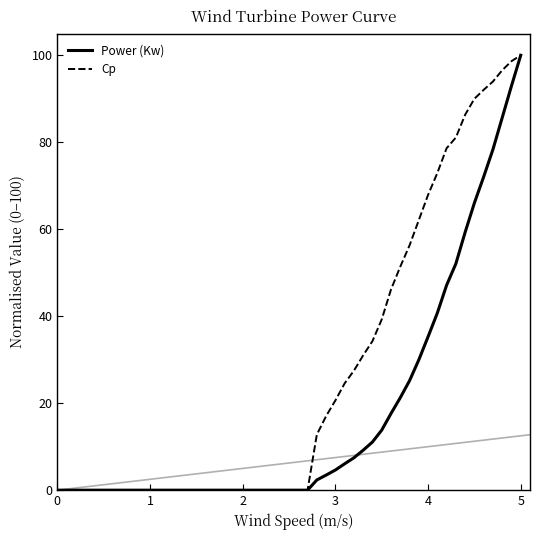

Which series has the largest total across all categories?

Cp